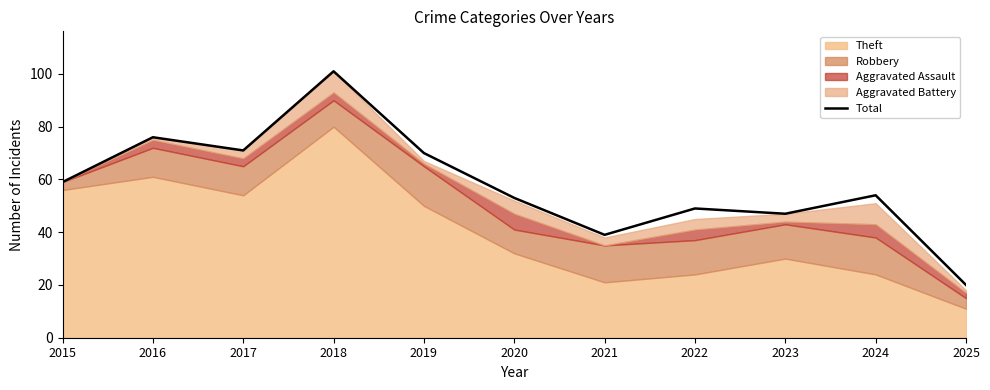

At which label does Total reach its minimum?

2025